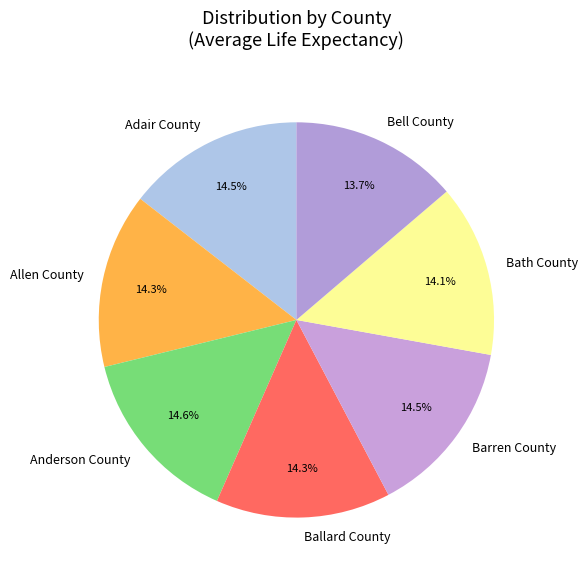

How much of the chart is everything except Bath County?

85.9%